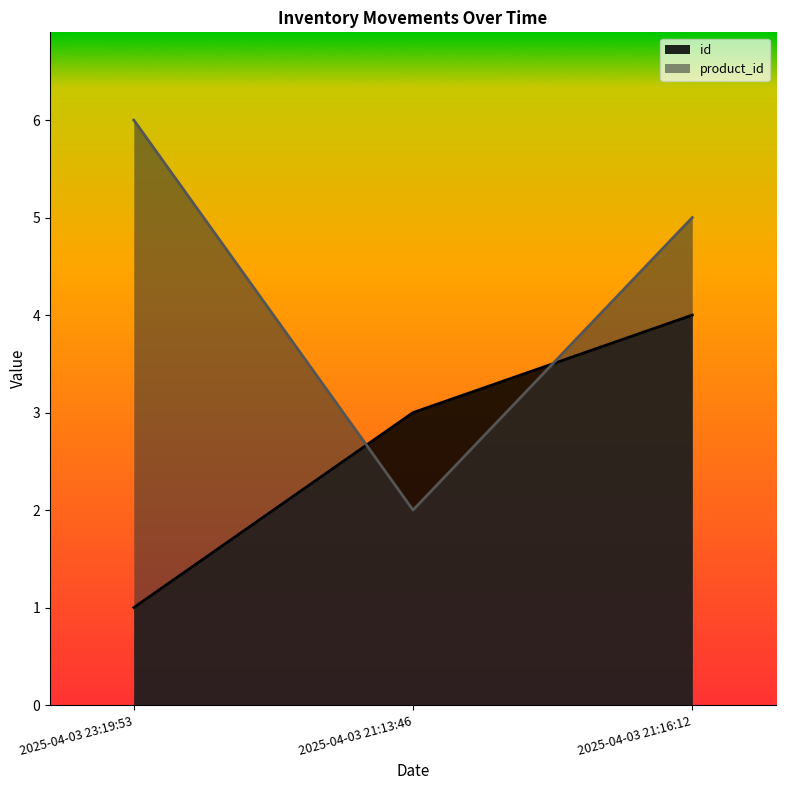

What is the label of the 2nd point from the right?

2025-04-03 21:13:46